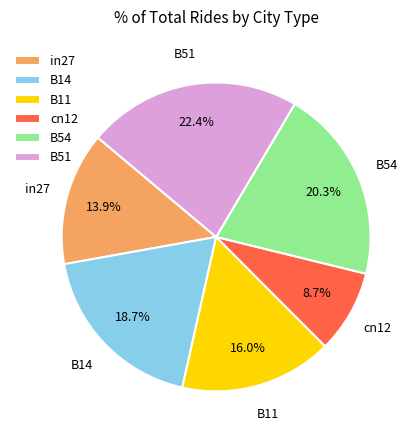

How much of the chart is everything except B14?

81.3%